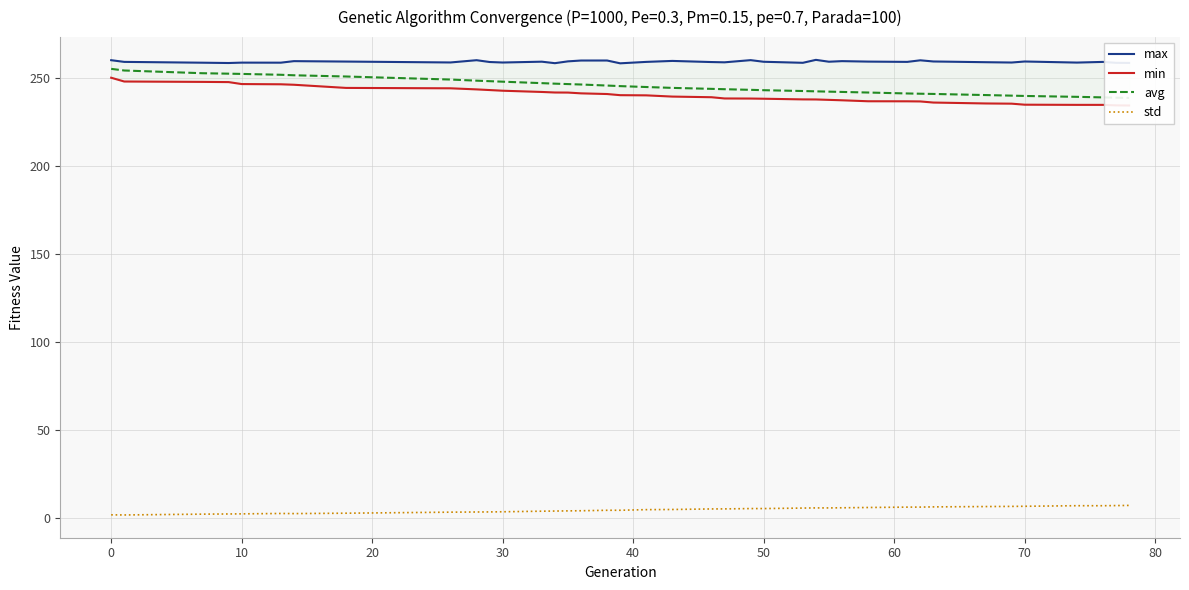

How many lines are shown in the chart?

4